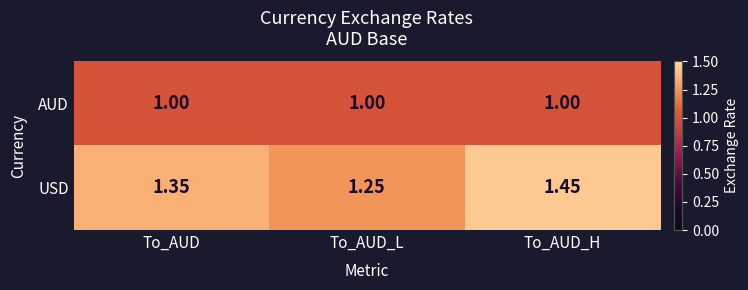

Which series changed the most between To_AUD and To_AUD_H?

USD